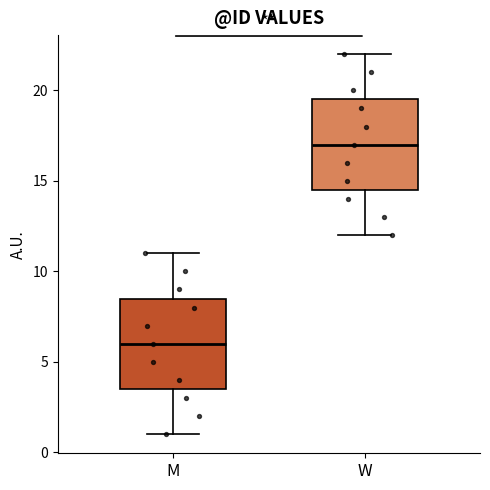

Where does the lower whisker of the box for W end on the y-axis? The values are not printed on the chart, so give them approximately, as read against the axis.

12.0